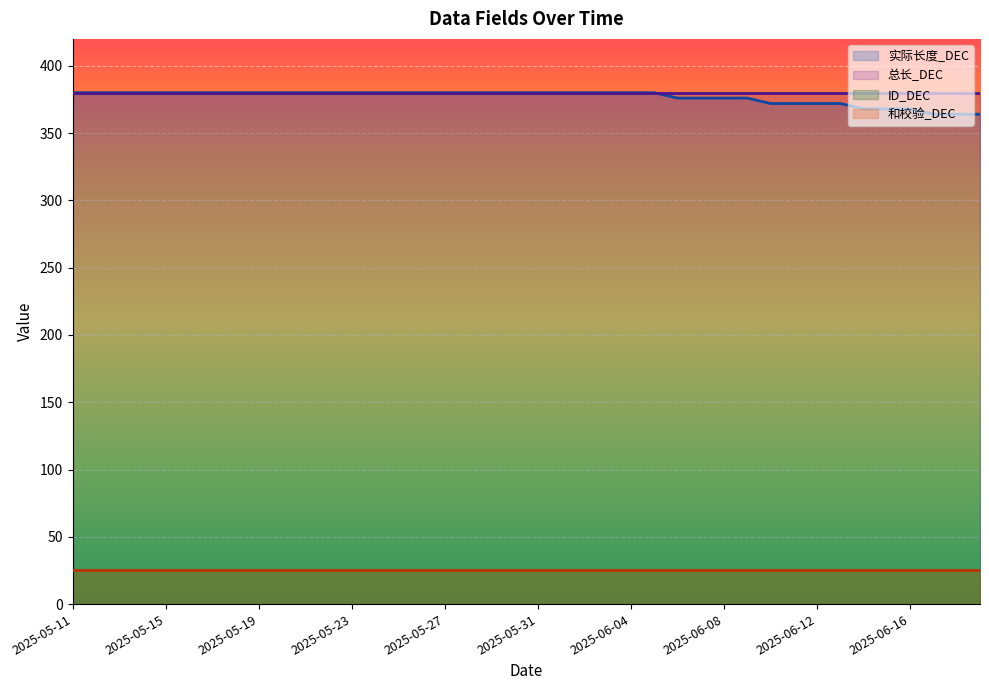

Which category has the highest value in the 实际长度_DEC series?

2025-05-11